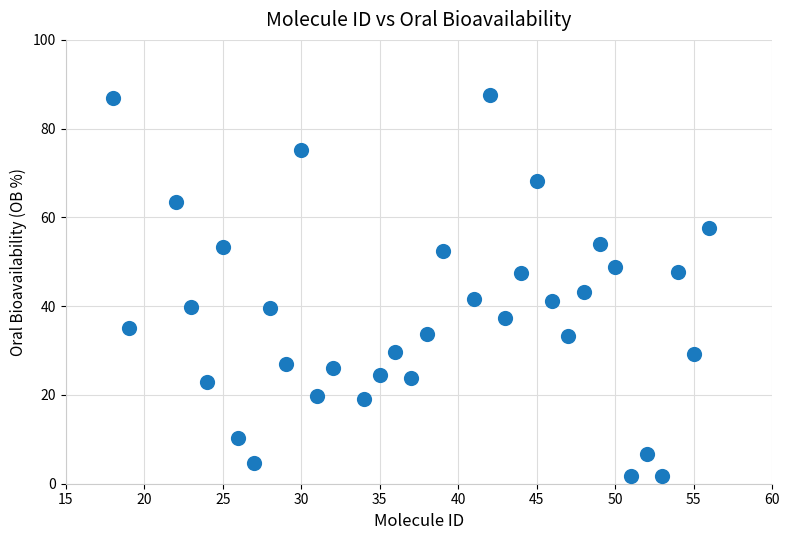

What is the range of X values (max minus min)?

38.0